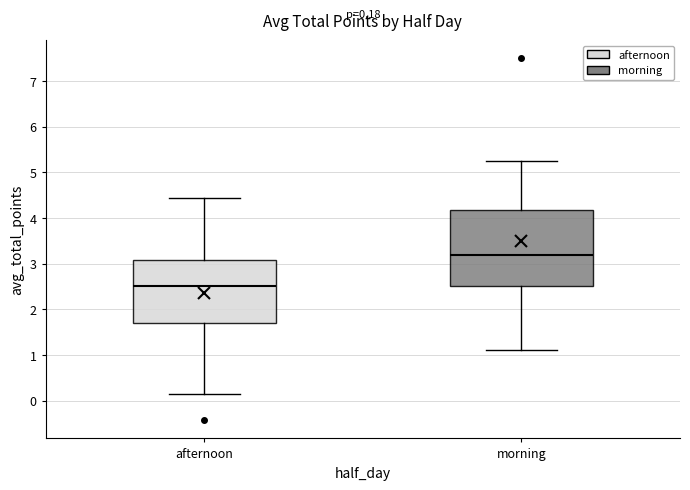

Which box's median line is the lowest?

afternoon